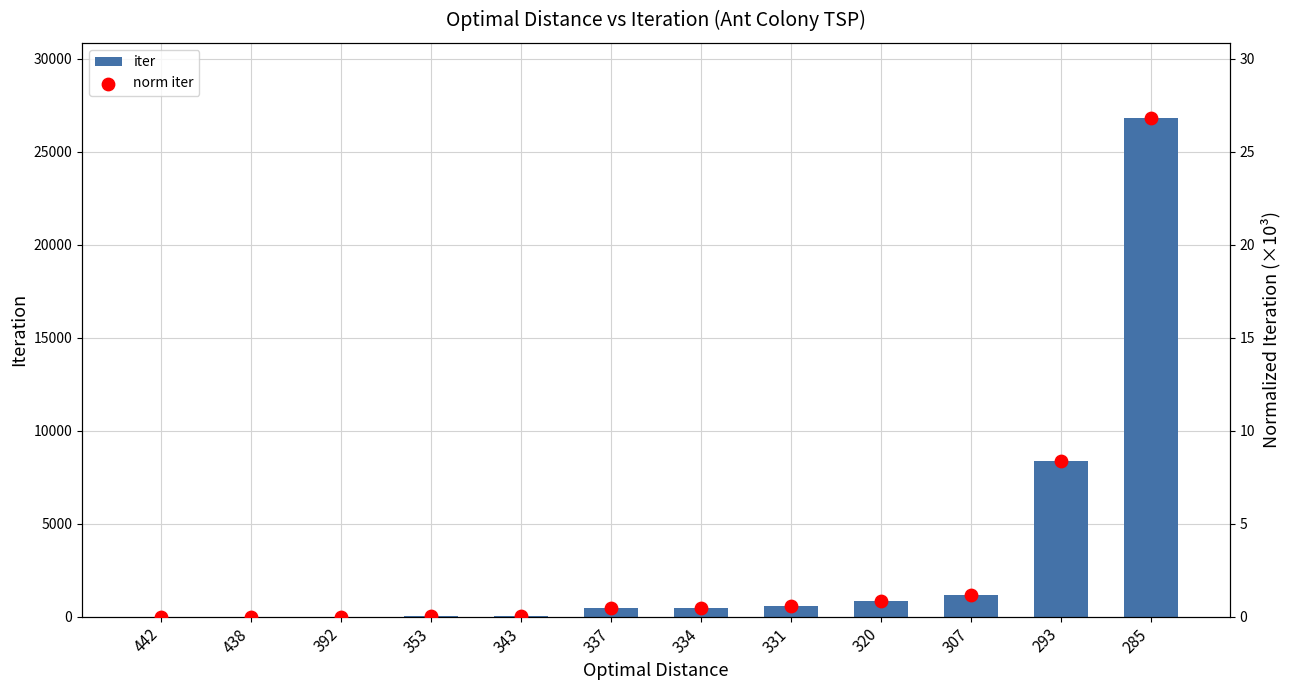

Which series contains the highest Y value?

iter